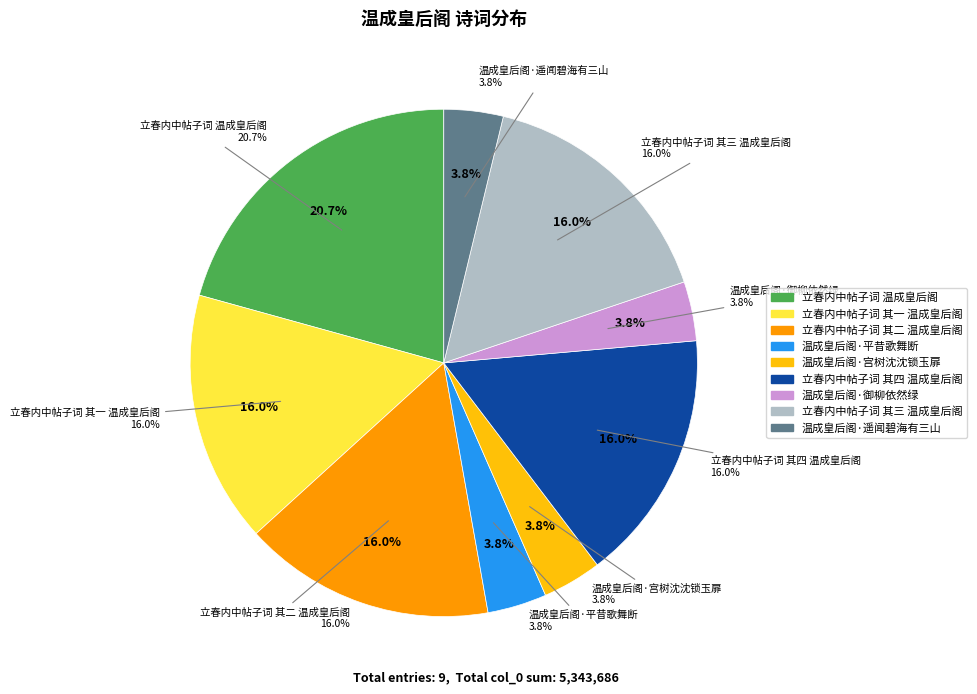

What is the total percentage of 温成皇后阁·遥闻碧海有三山 and 温成皇后阁·御柳依然绿?

7.6%